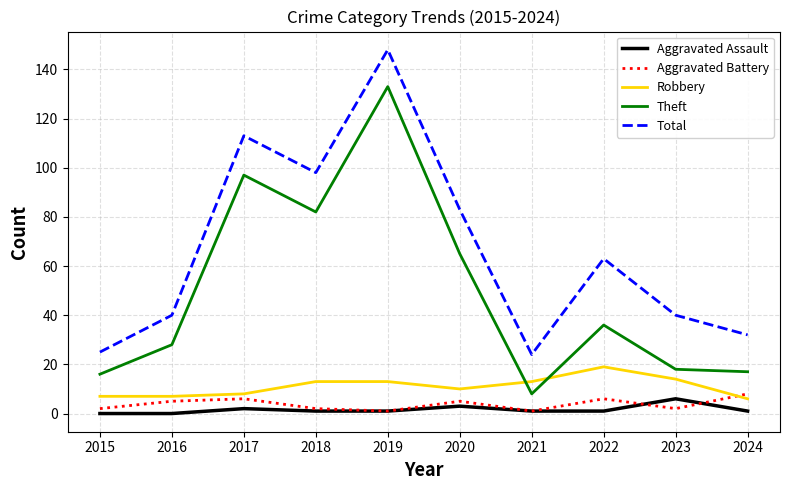

What is the difference between the highest and lowest values at 2022?

62